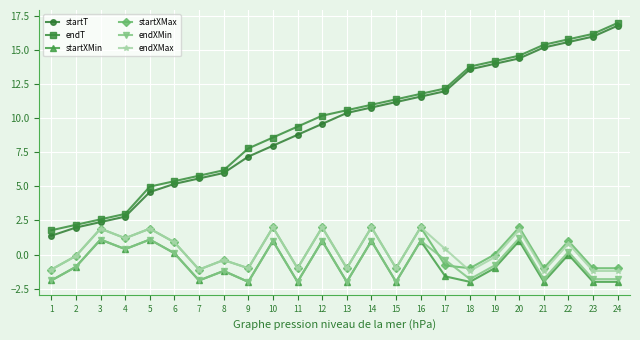

What is the total value across all series at 4?

9.0